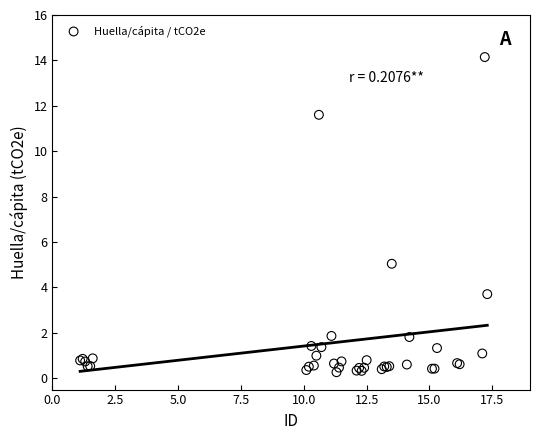

What Y value in the scatter plot is closest to 7?

5.0